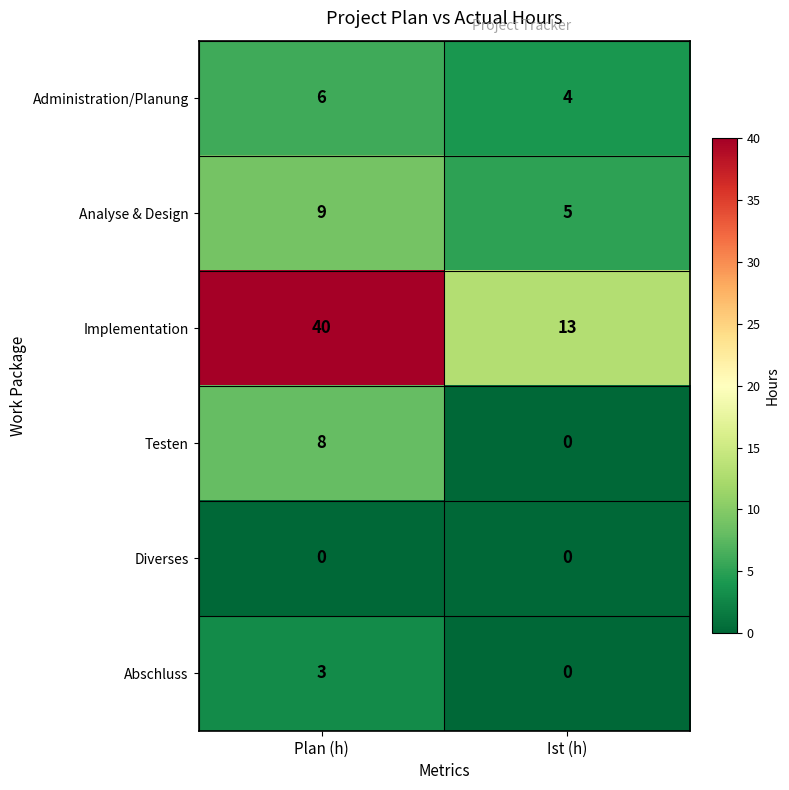

What is the sum of all Analyse & Design values?

14